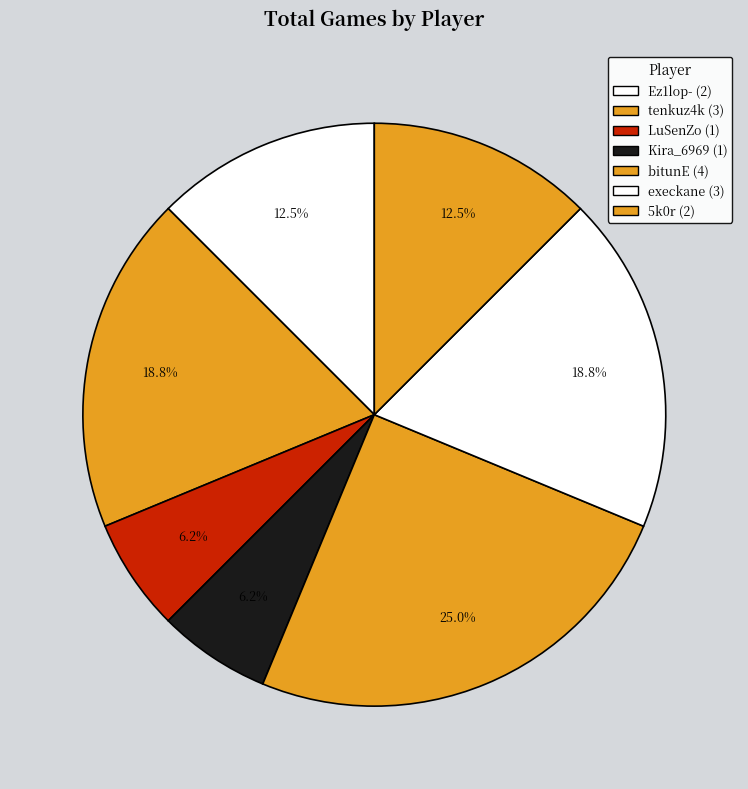

Approximately how many times larger is the value at Ez1lop- compared to tenkuz4k?

0.7